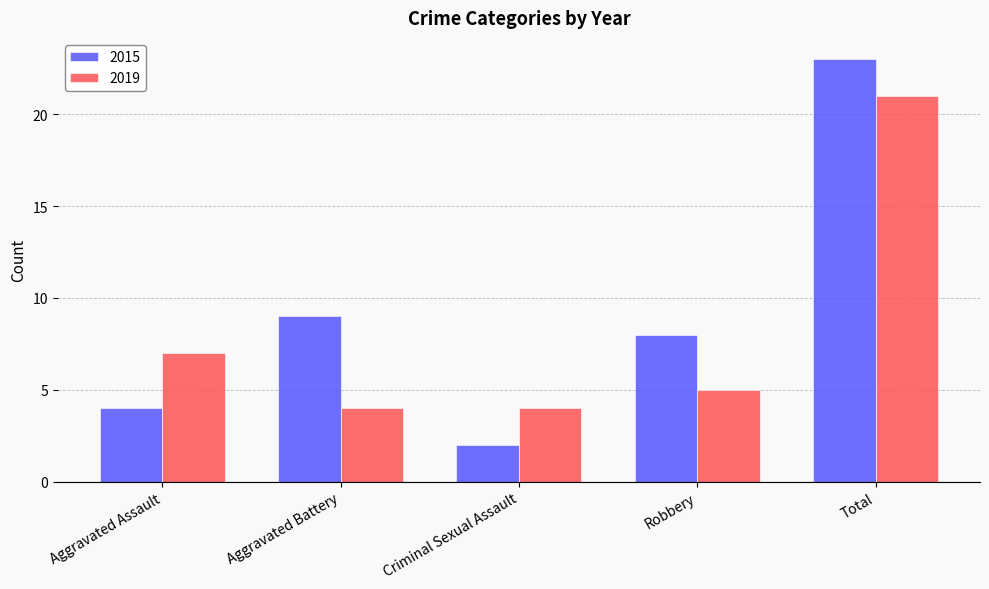

At which label does 2019 first exceed 5?

Aggravated Assault